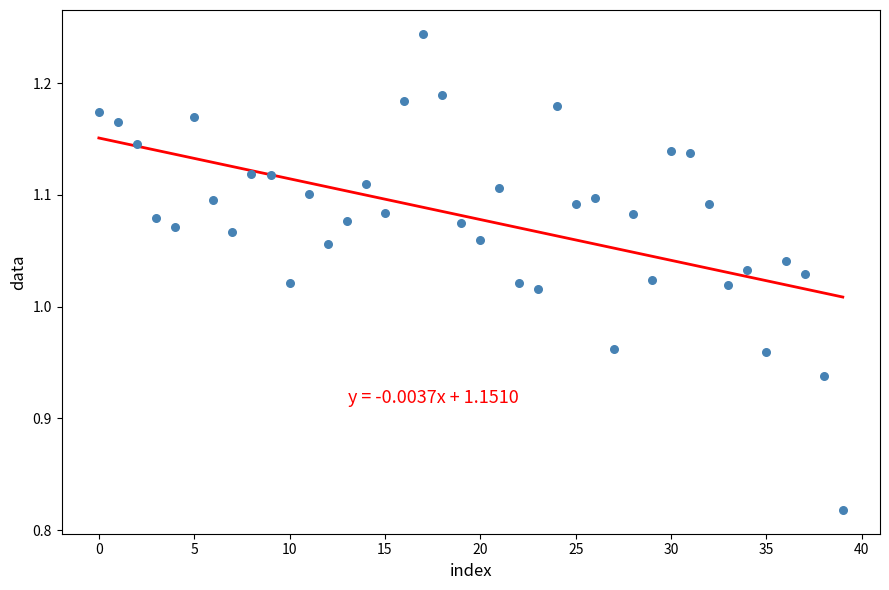

What is the range of Y values (max minus min)?

0.4